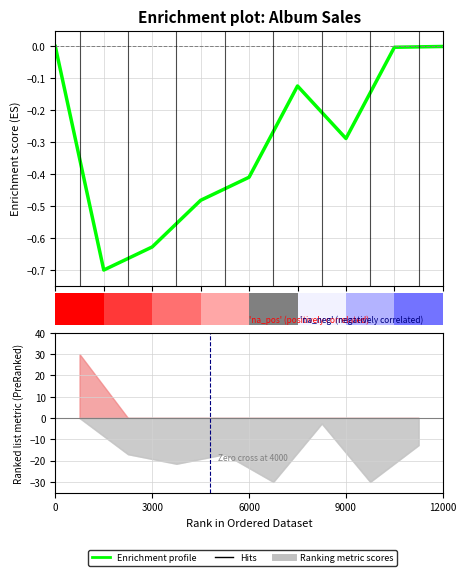

What is the sum of the values at 0 and 5?

-0.1